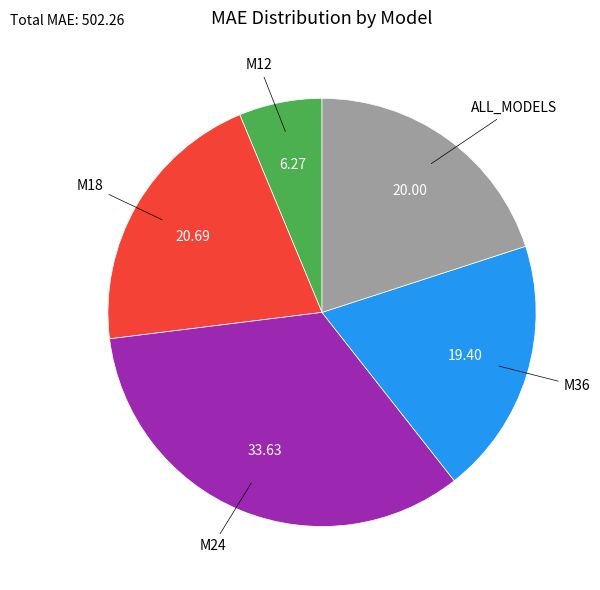

Count the number of slices in the pie.

5